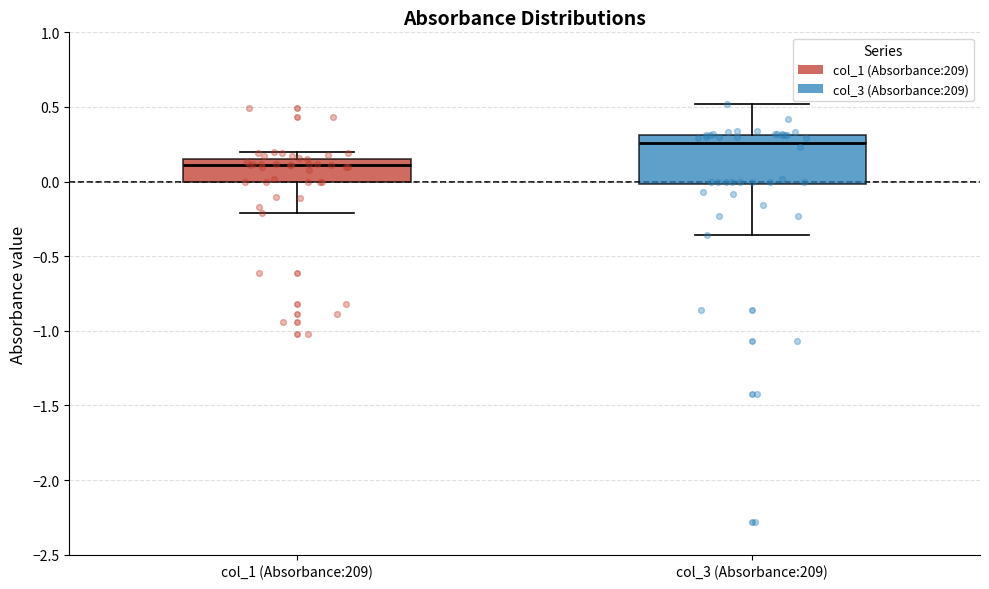

Which box is the tallest, from its lower edge to its upper edge?

col_3 (Absorbance:209)